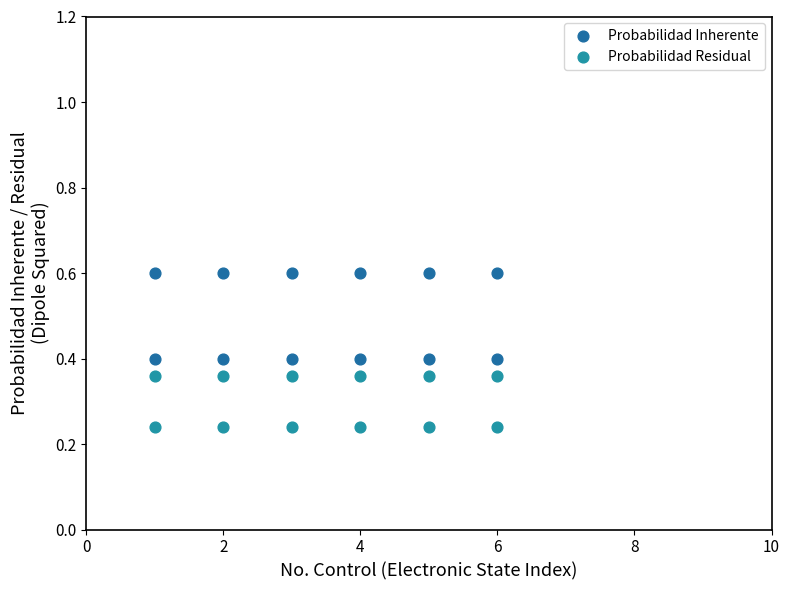

Across all data points, what is the range of X values (max minus min)?

5.0